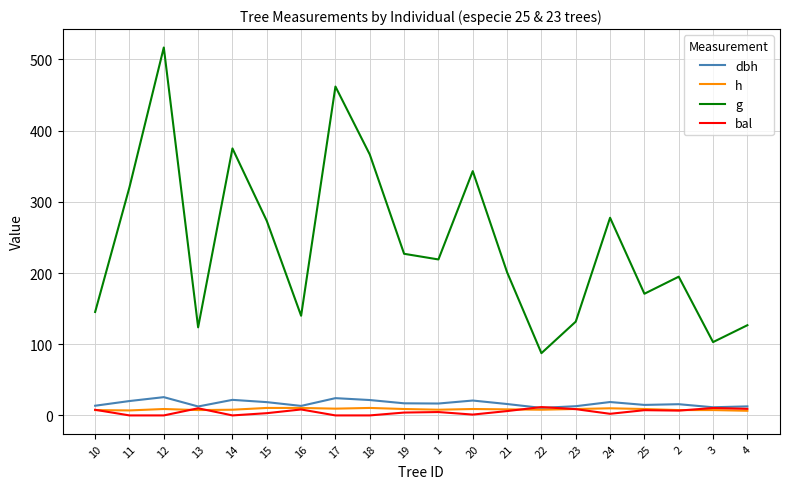

What is the difference between the maximum and minimum values in the bal series?

11.7